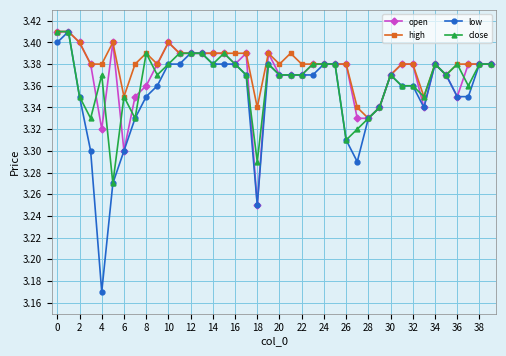

Does the chart display data point markers on the line(s)?

Yes